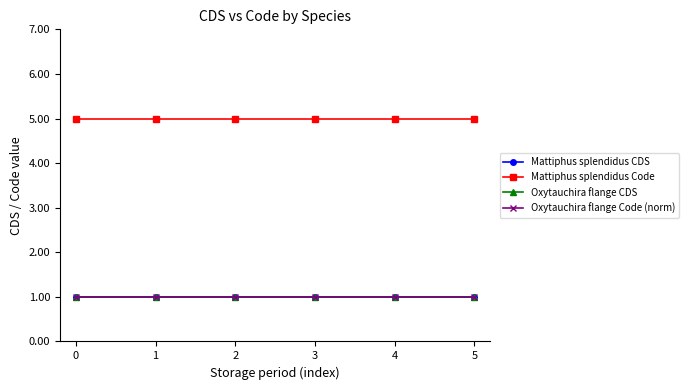

Is this an area chart (filled region under the line)?

No